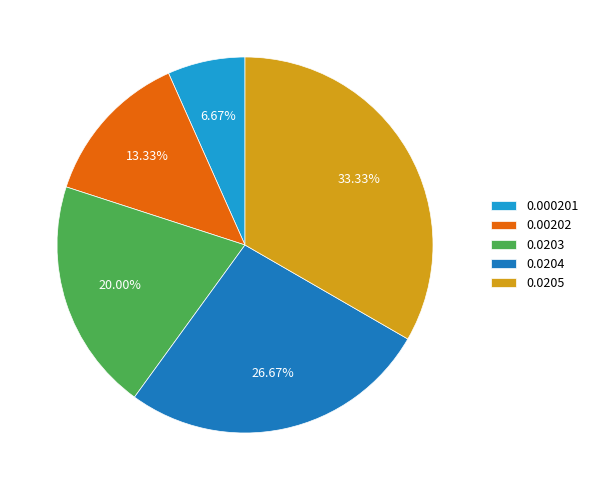

Rank the categories by value from lowest to highest.

0.000201, 0.00202, 0.0203, 0.0204, 0.0205